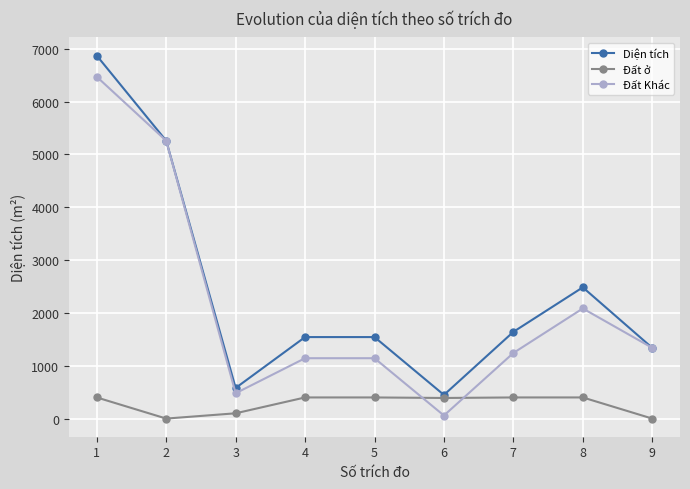

Is the value of Đất ở at 6 greater than the value of Đất Khác at 4?

No